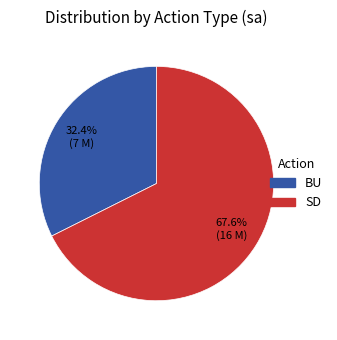

To the nearest percent, what is the combined percentage of SD and BU?

100%